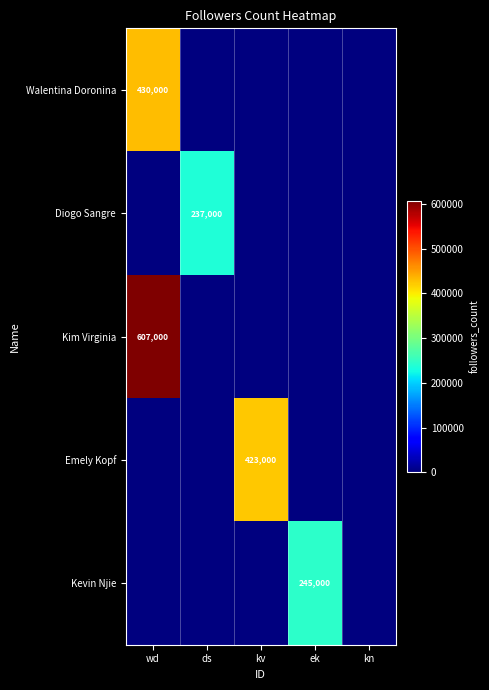

The Diogo Sangre series shows 96207 at ds. True or false?

False